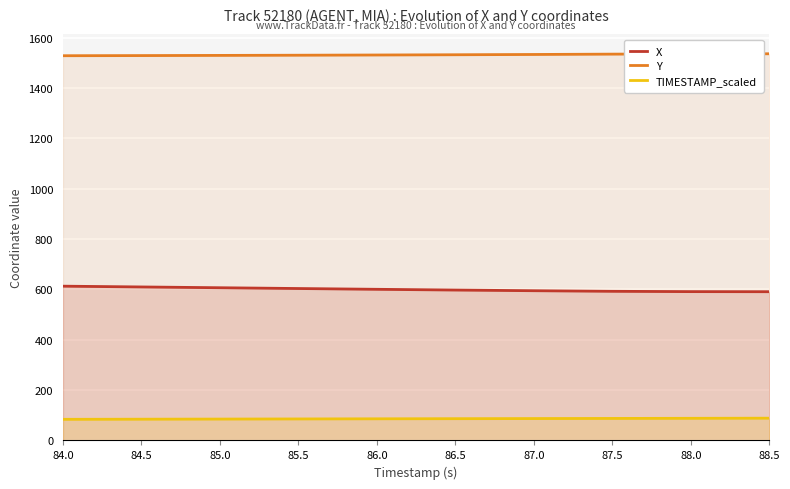

At which label does TIMESTAMP_scaled first exceed 86?

86.5